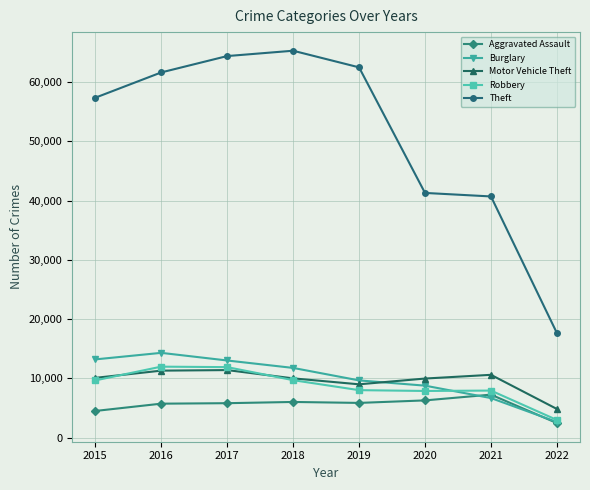

Which series has the largest total across all categories?

Theft